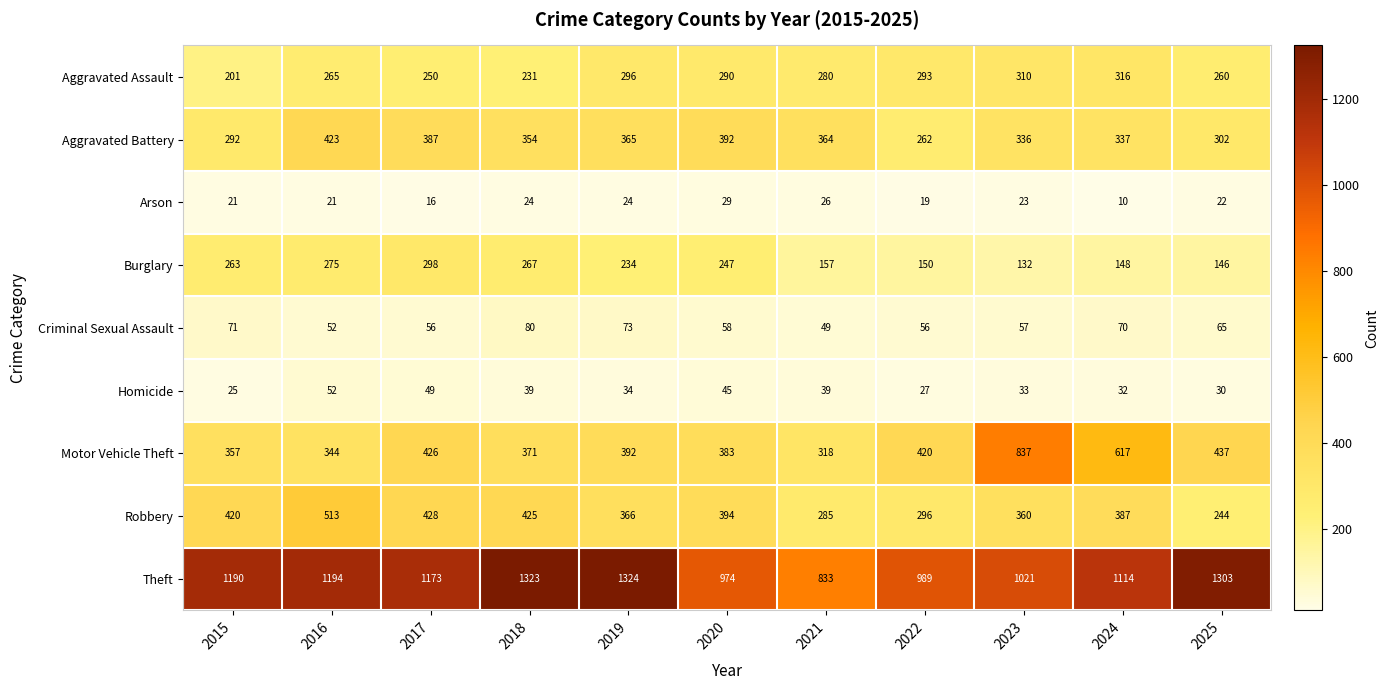

At 2018, list the series in order from largest to smallest.

Theft, Robbery, Motor Vehicle Theft, Aggravated Battery, Burglary, Aggravated Assault, Criminal Sexual Assault, Homicide, Arson